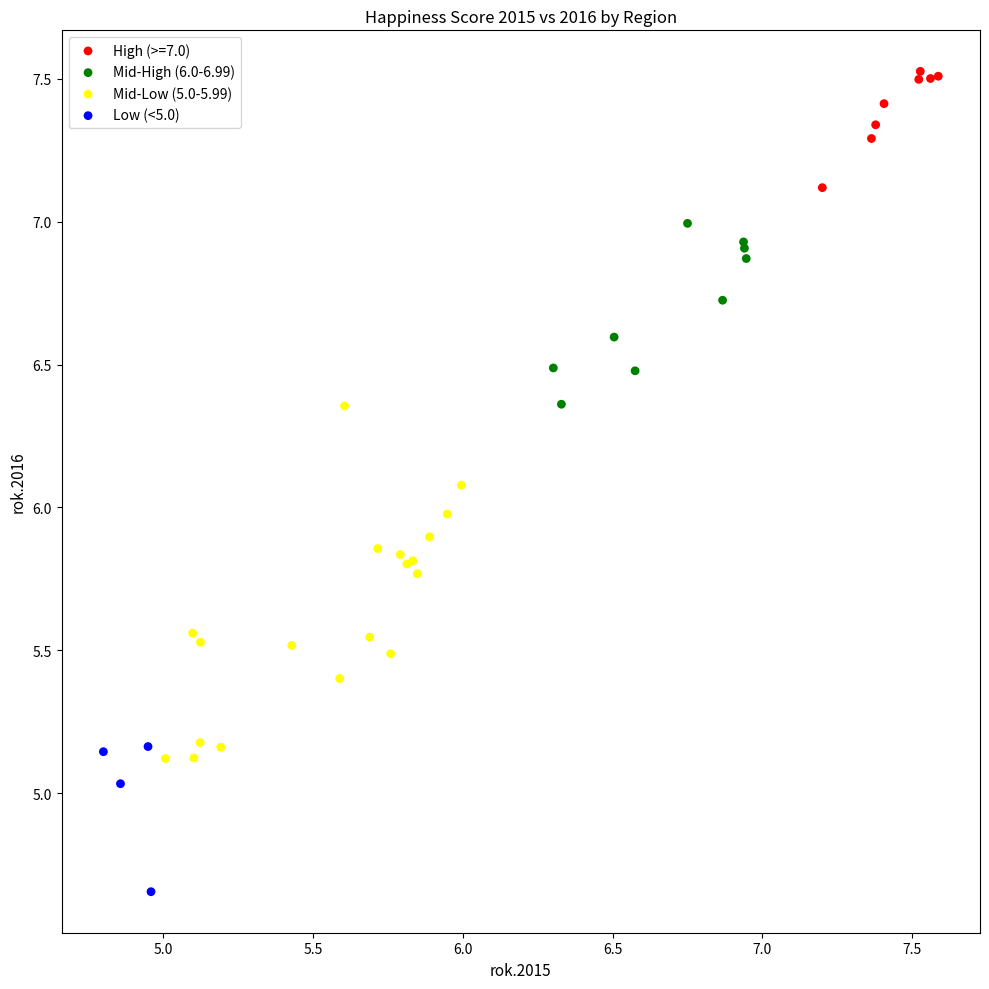

Which series has the largest Y range (max minus min)?

Mid-Low (5.0-5.99)